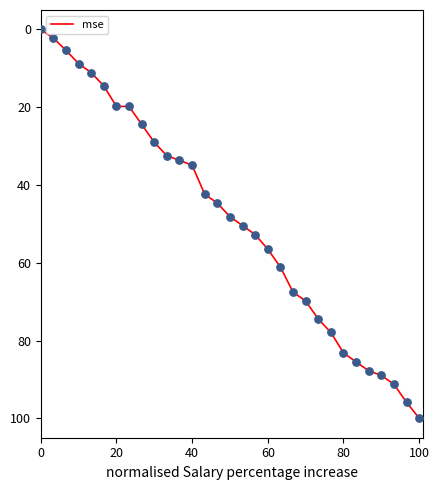

What is the greatest value displayed?

100.0